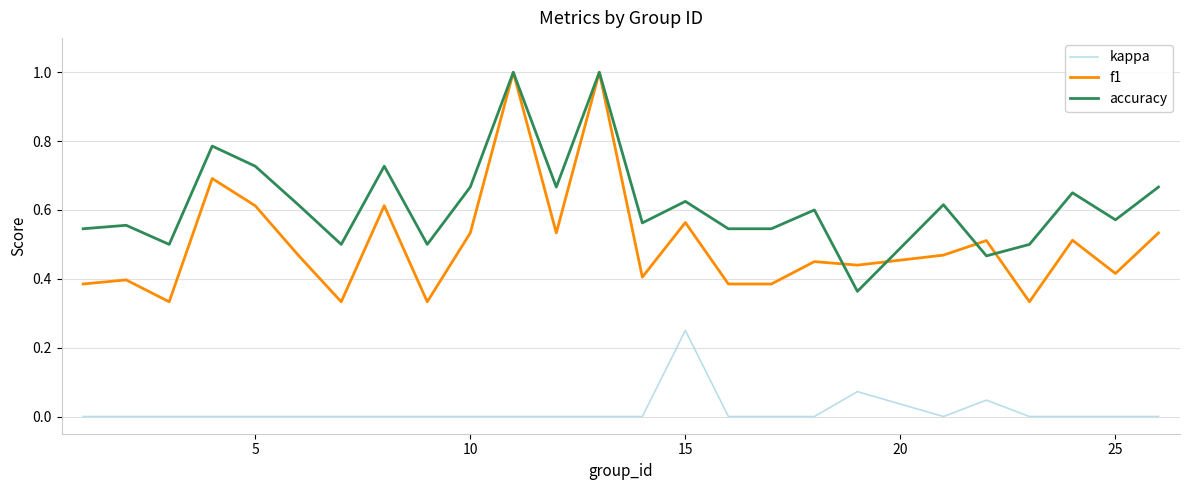

Which series has the largest range (max minus min)?

f1